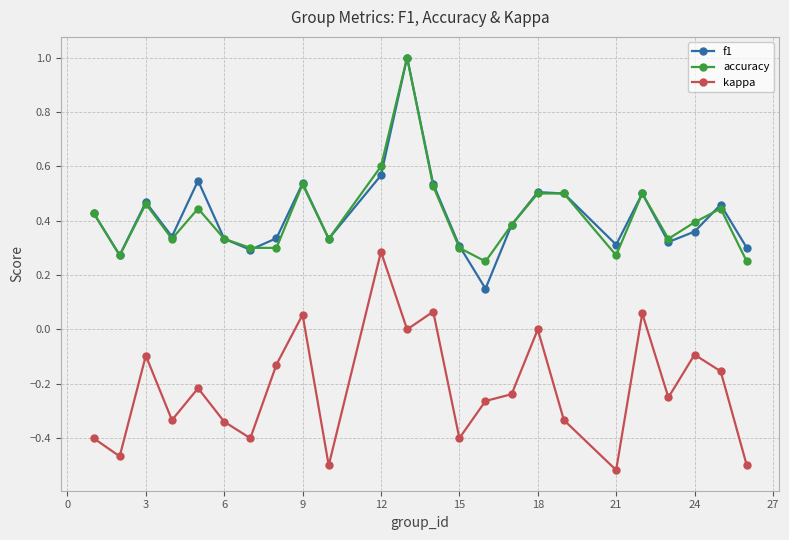

True or false: f1 has more than 1 interior local peaks.

True